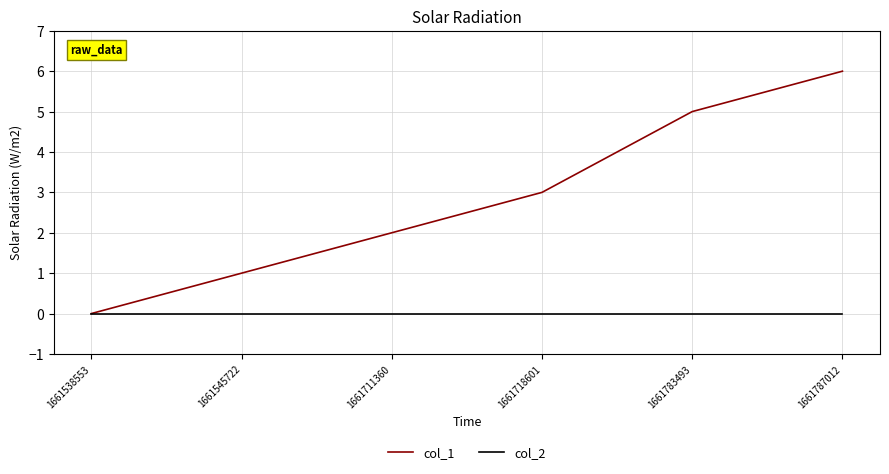

What is the maximum value shown in the chart?

6